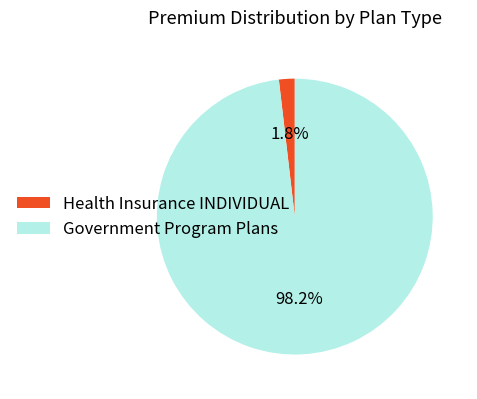

To the nearest percent, what is the difference between the Health Insurance INDIVIDUAL and Government Program Plans slice percentages?

96%